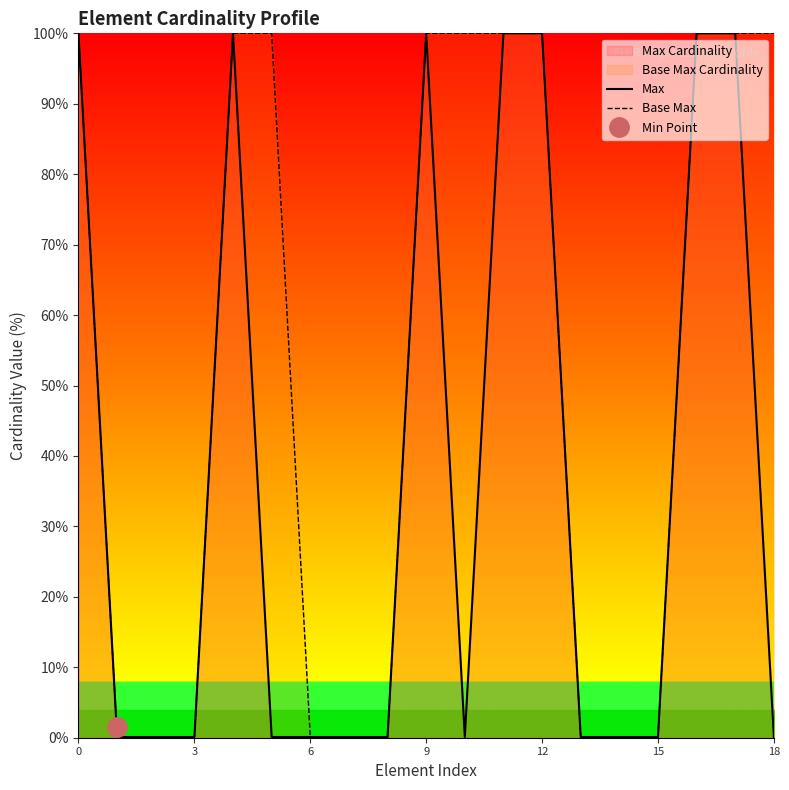

What is the highest value of the Base Max series?

100.0